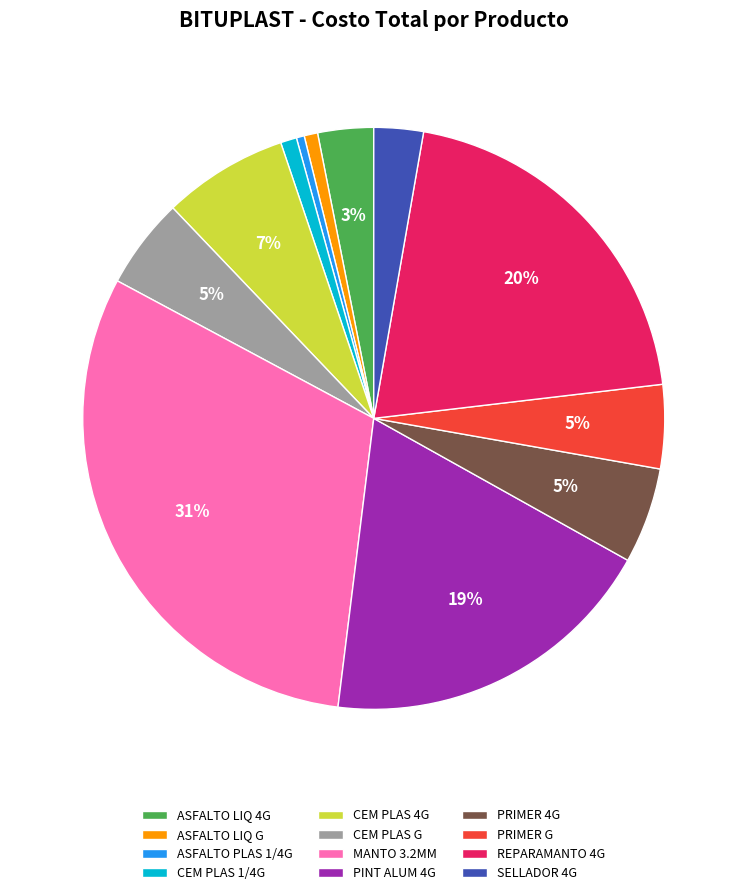

True or false: ASFALTO LIQ G accounts for 1% of the total.

True